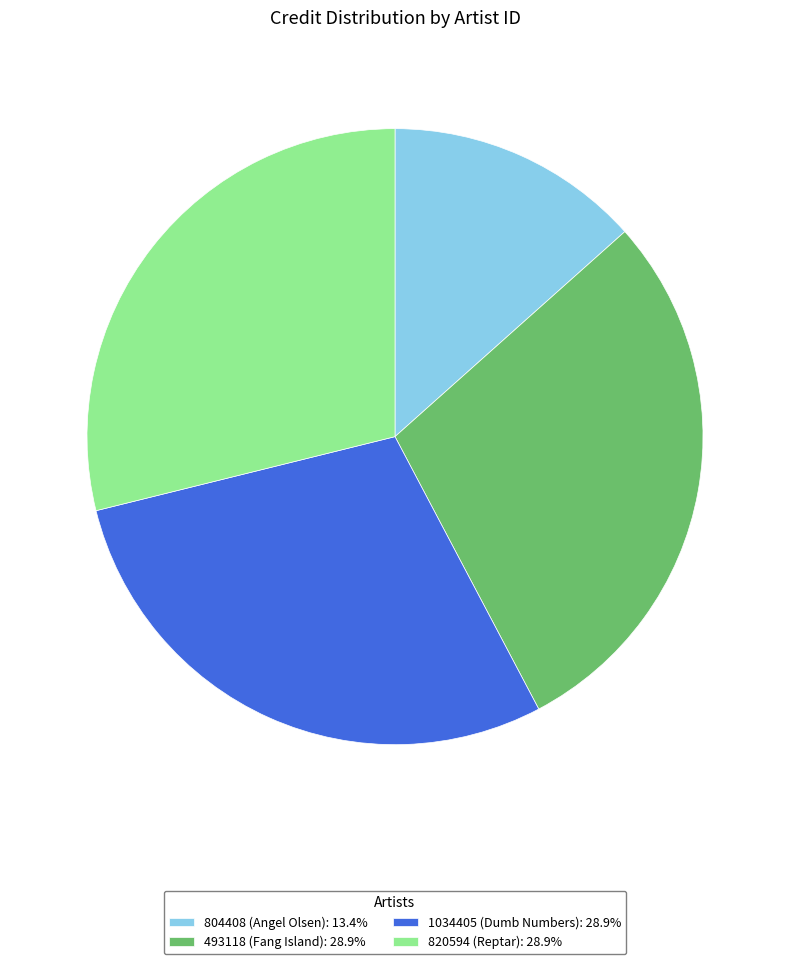

How many segments does this pie chart have?

4